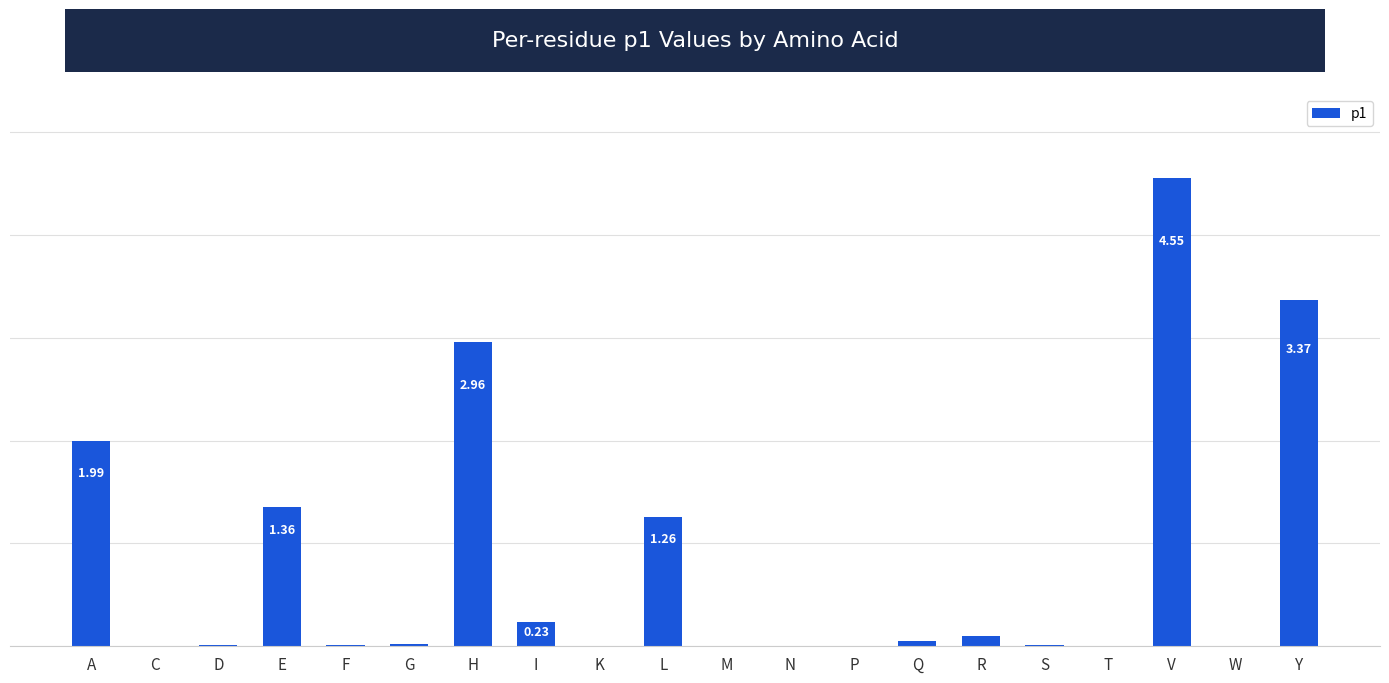

Are the bars horizontal?

No